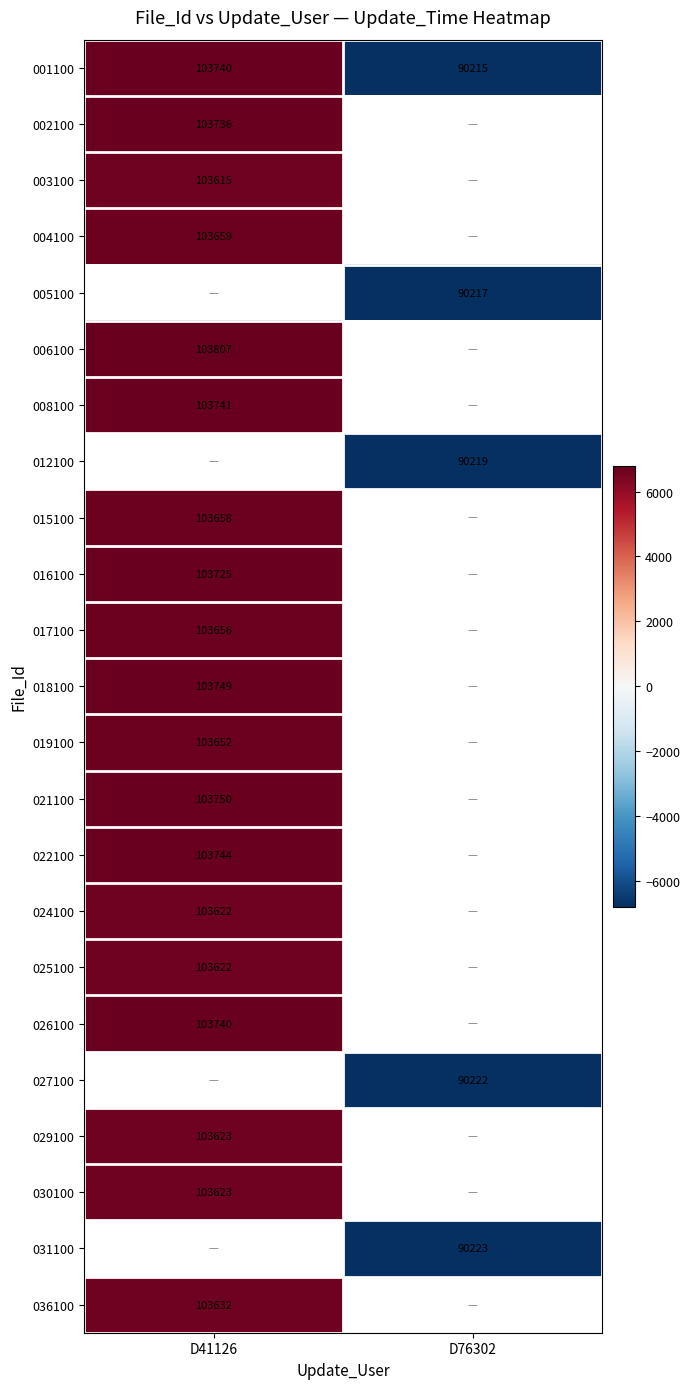

Is the value of 003100 at D41126 greater than the value of 017100 at D41126?

No